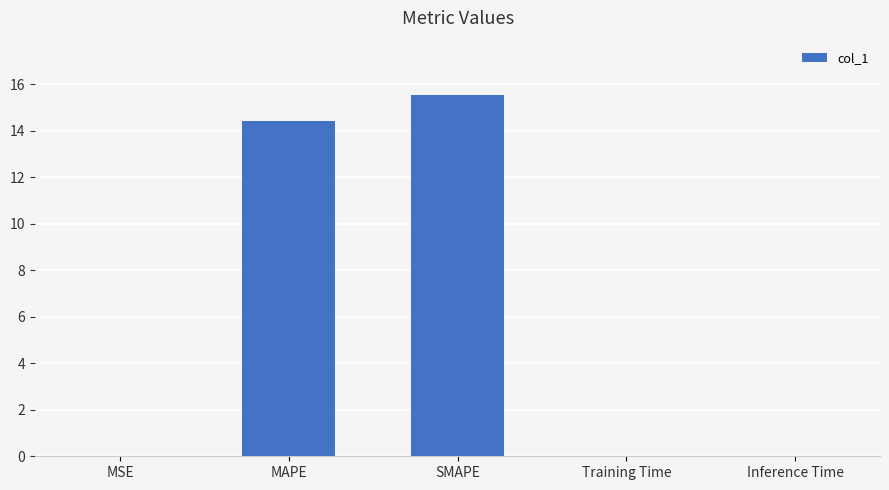

The chart shows a value of 15.5 at SMAPE. True or false?

True